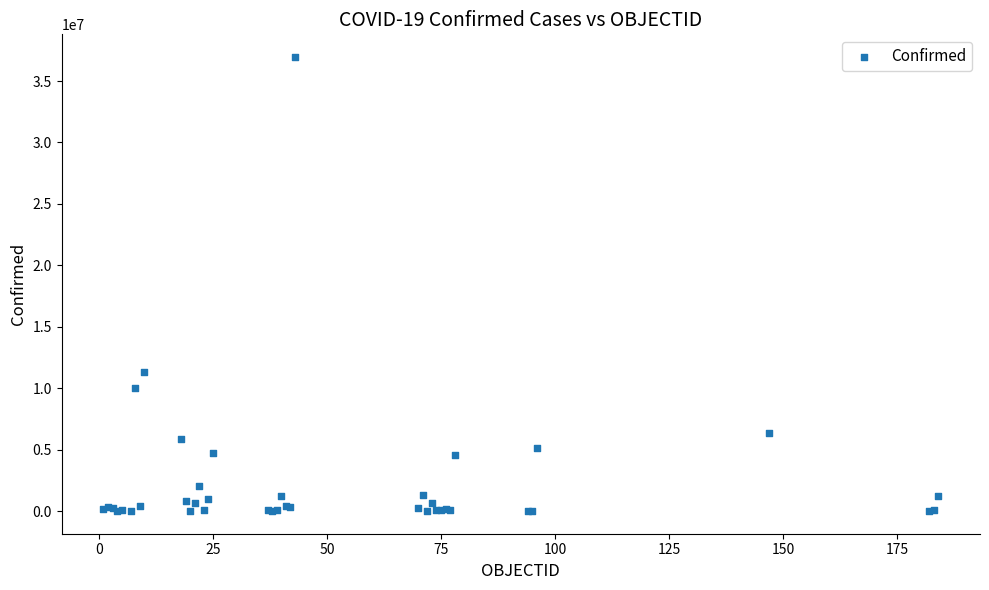

What Y value in the scatter plot is closest to 18480576?

11330342